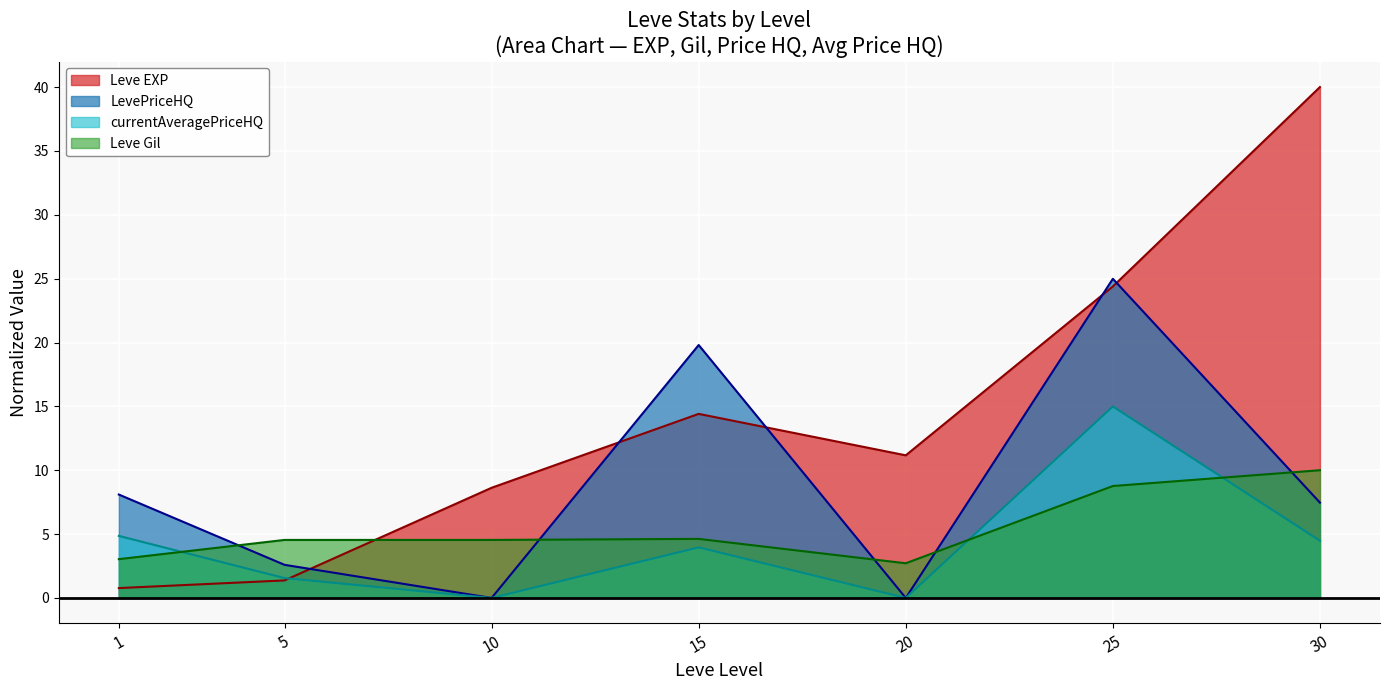

At which label does Leve Gil reach its peak?

30